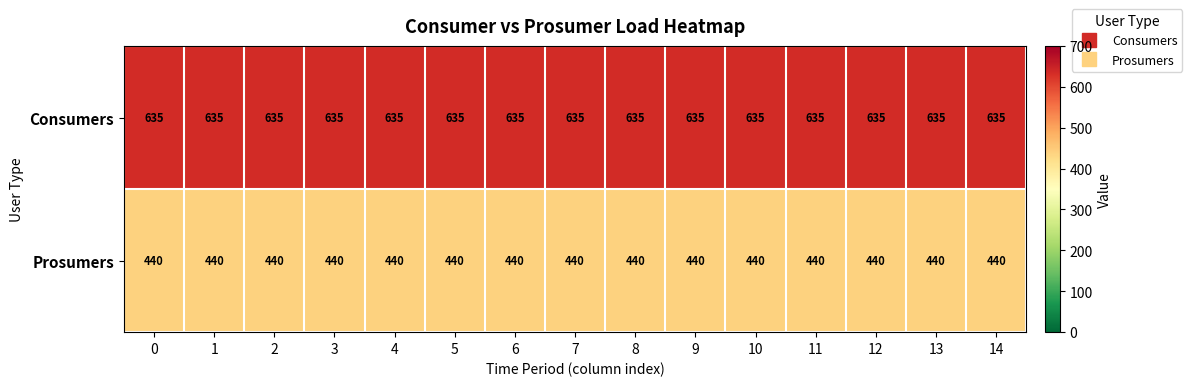

List the series in order of their overall mean, highest first.

Consumers, Prosumers